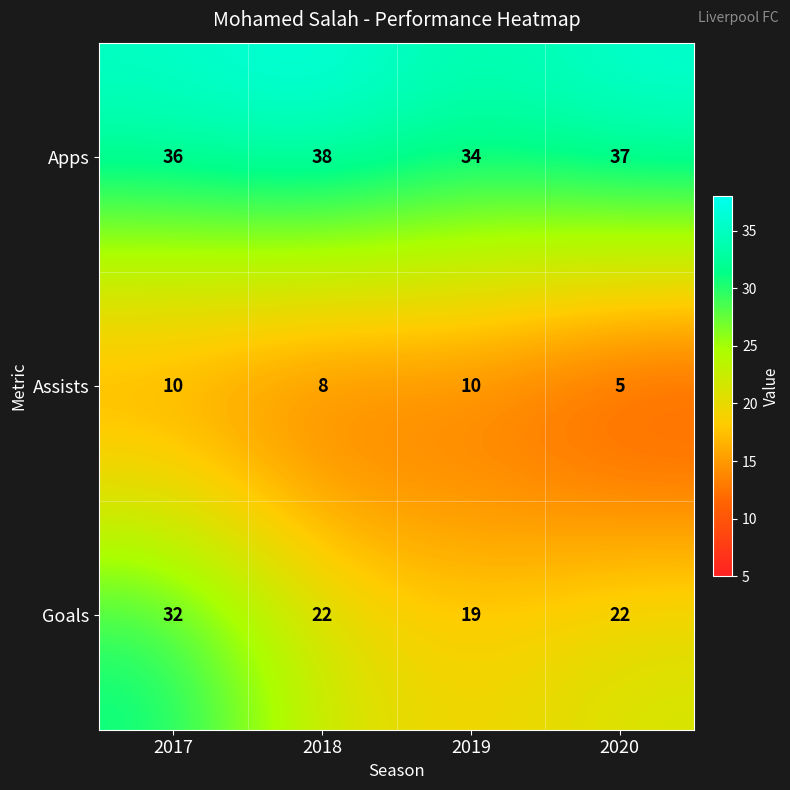

What is the maximum value shown in the chart?

38